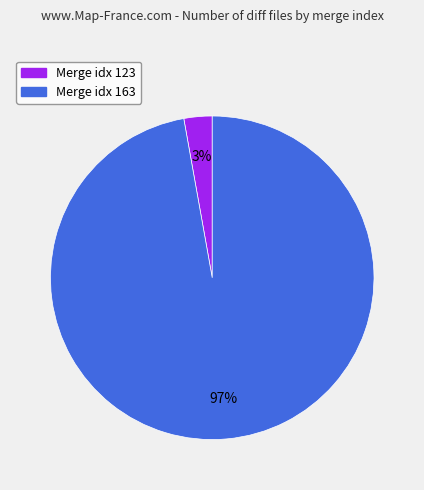

To the nearest percent, what portion does Merge idx 123 represent?

3%